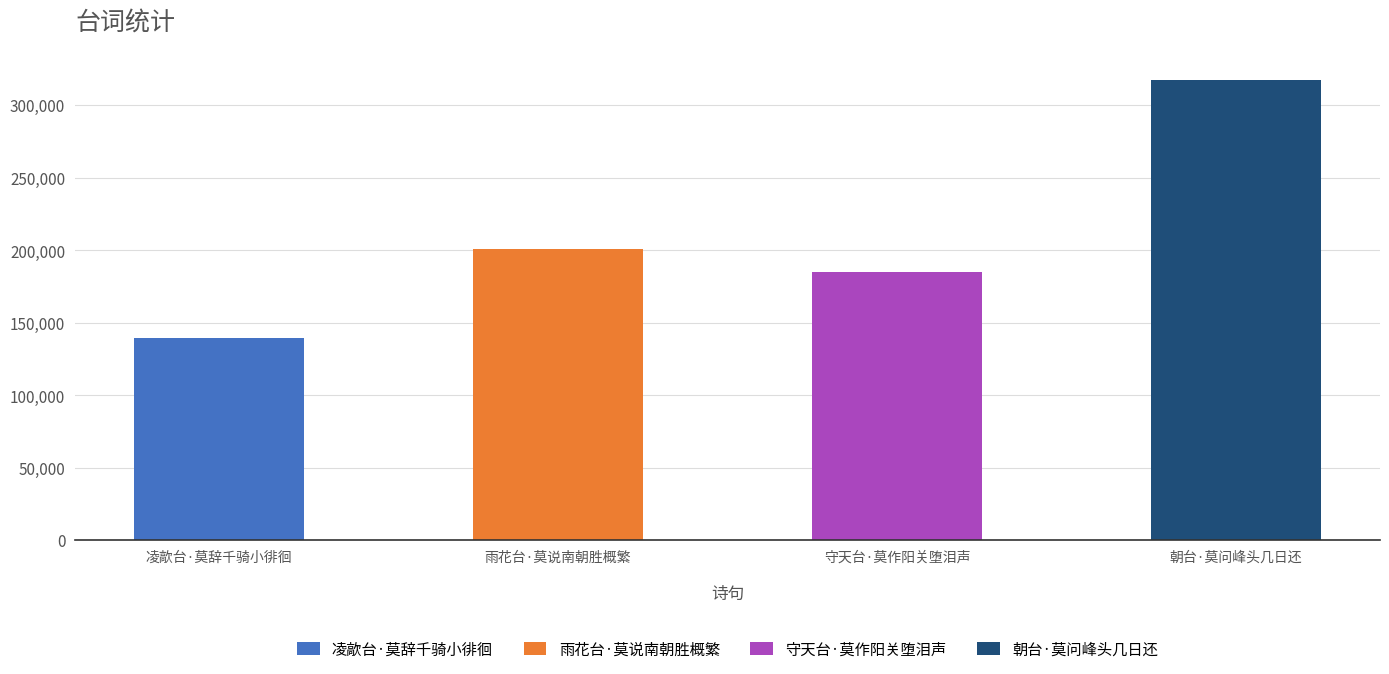

Rank the categories by value from lowest to highest.

凌歊台·莫辞千骑小徘徊, 守天台·莫作阳关堕泪声, 雨花台·莫说南朝胜概繁, 朝台·莫问峰头几日还